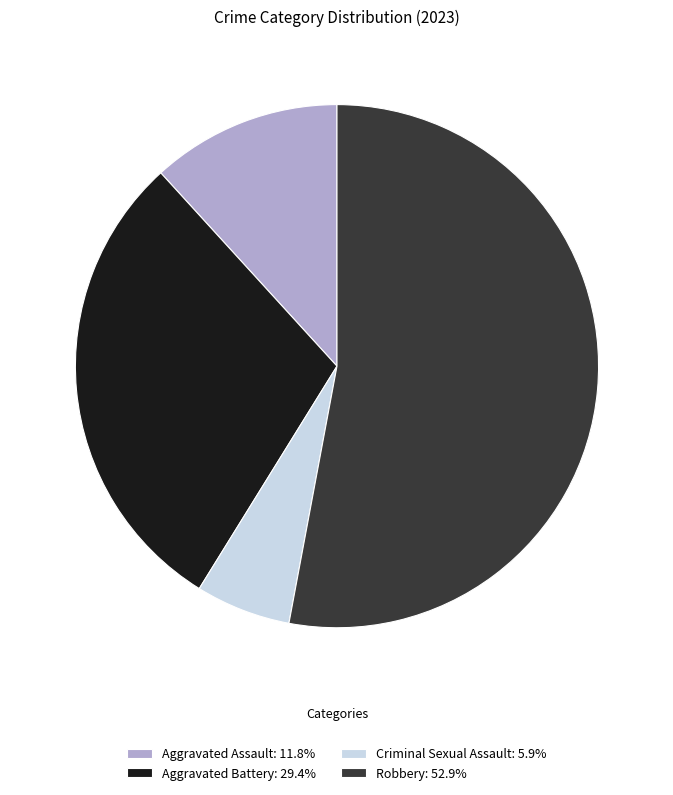

Rank the categories by value from lowest to highest.

Criminal Sexual Assault, Aggravated Assault, Aggravated Battery, Robbery